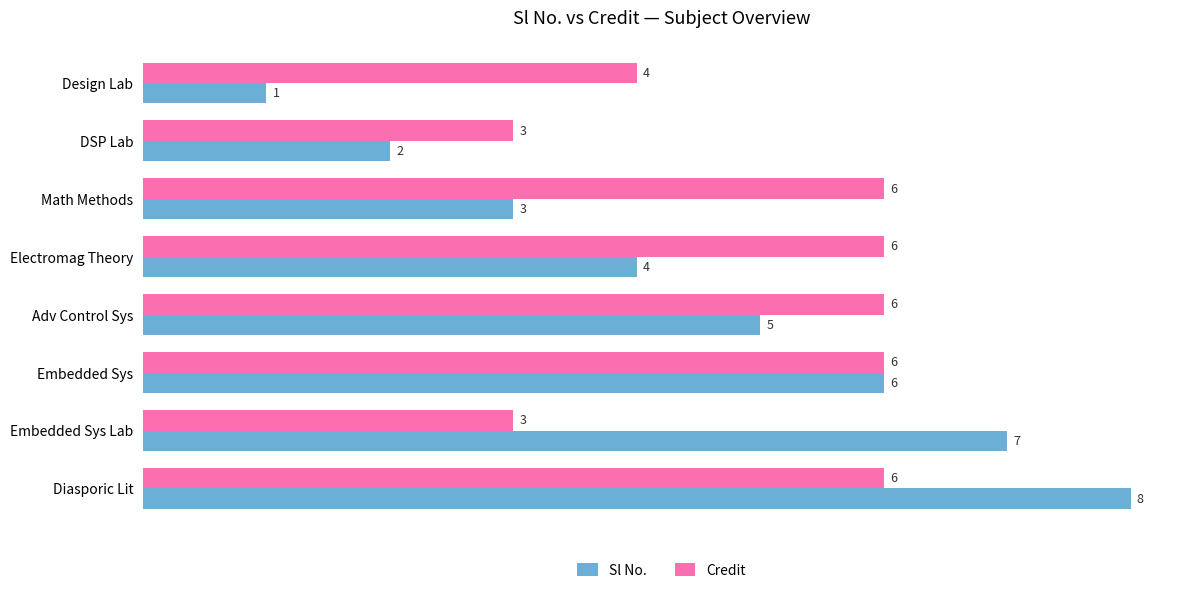

True or false: Sl No. has a value of 6 at Embedded Sys.

True